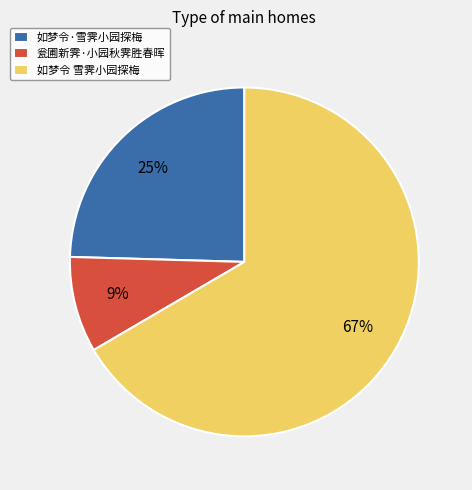

Is it true that 如梦令·雪霁小园探梅 is 34% of the pie?

False